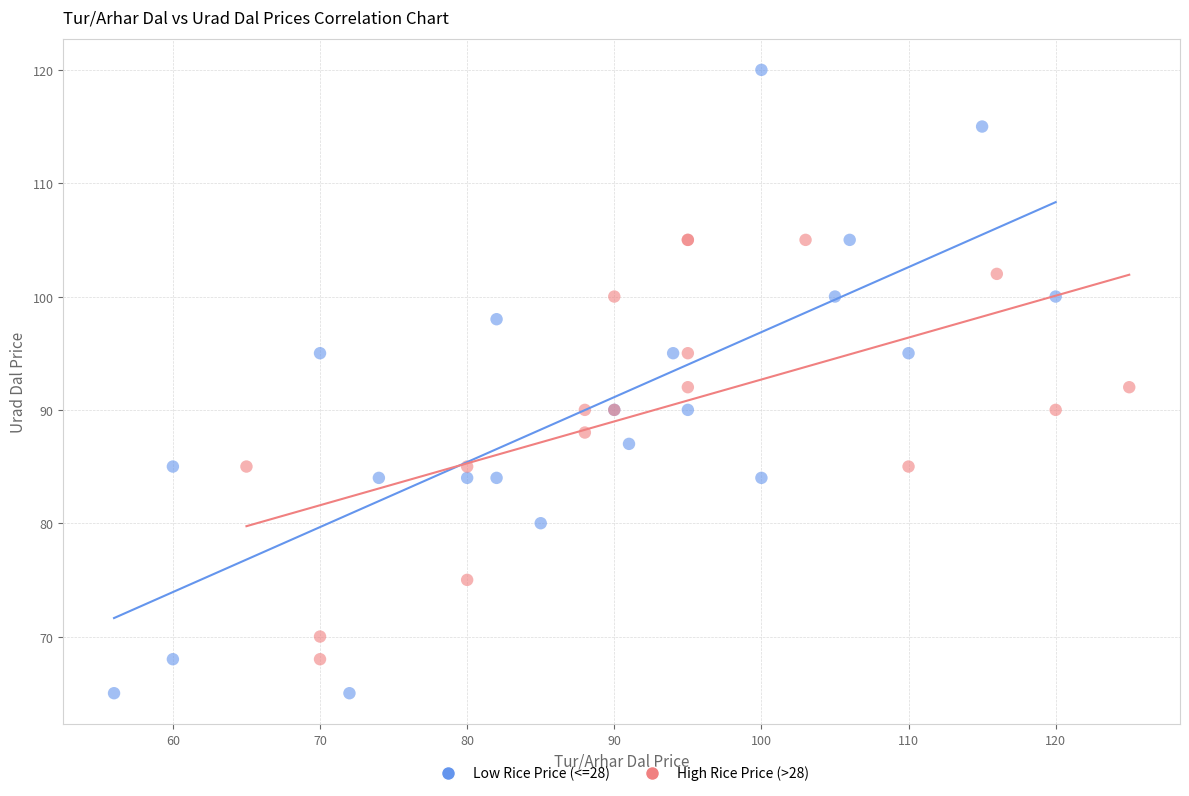

Which series contains the highest Y value?

Low Rice Price (<=28)